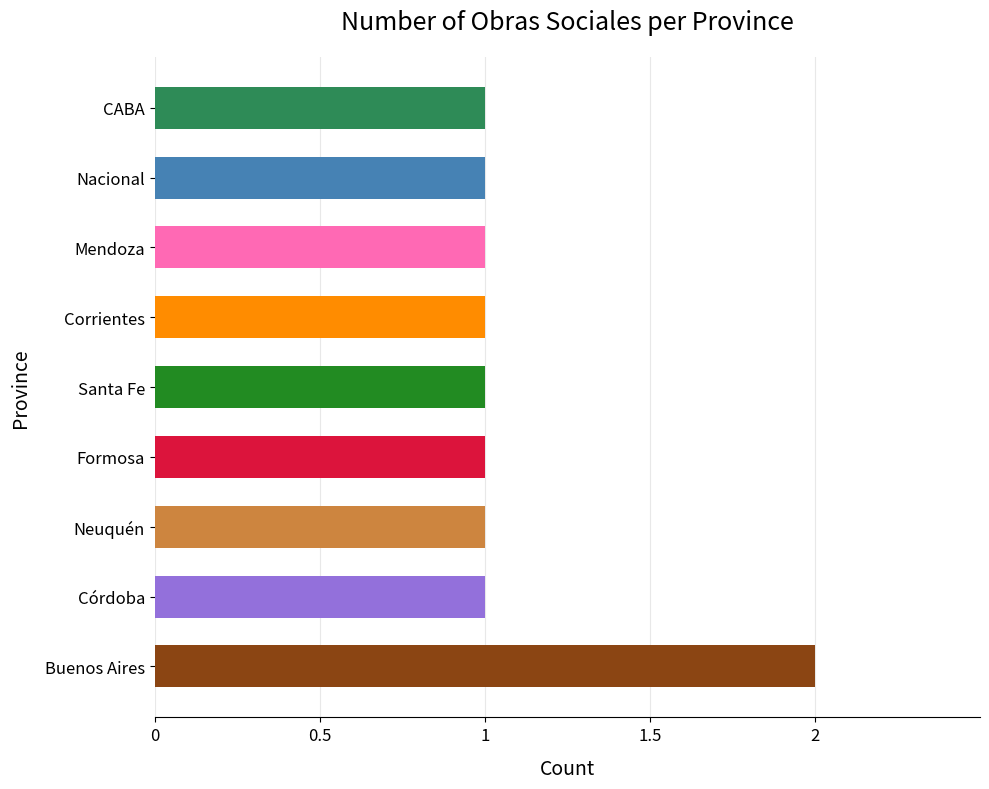

Are the bars grouped side by side (vs. stacked)?

No